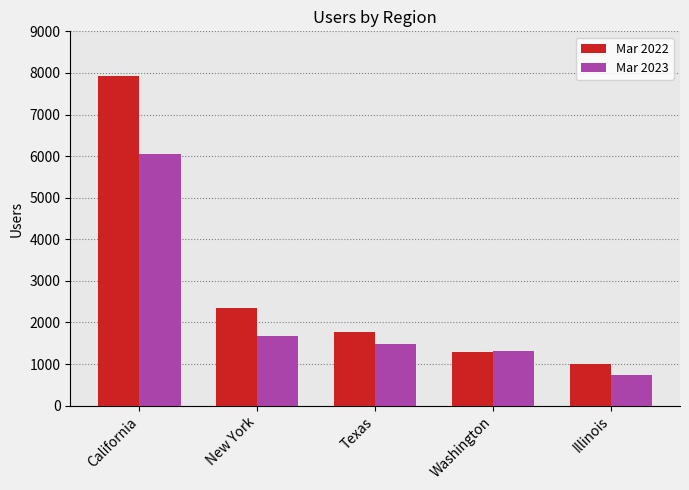

How many bars are there in total?

10